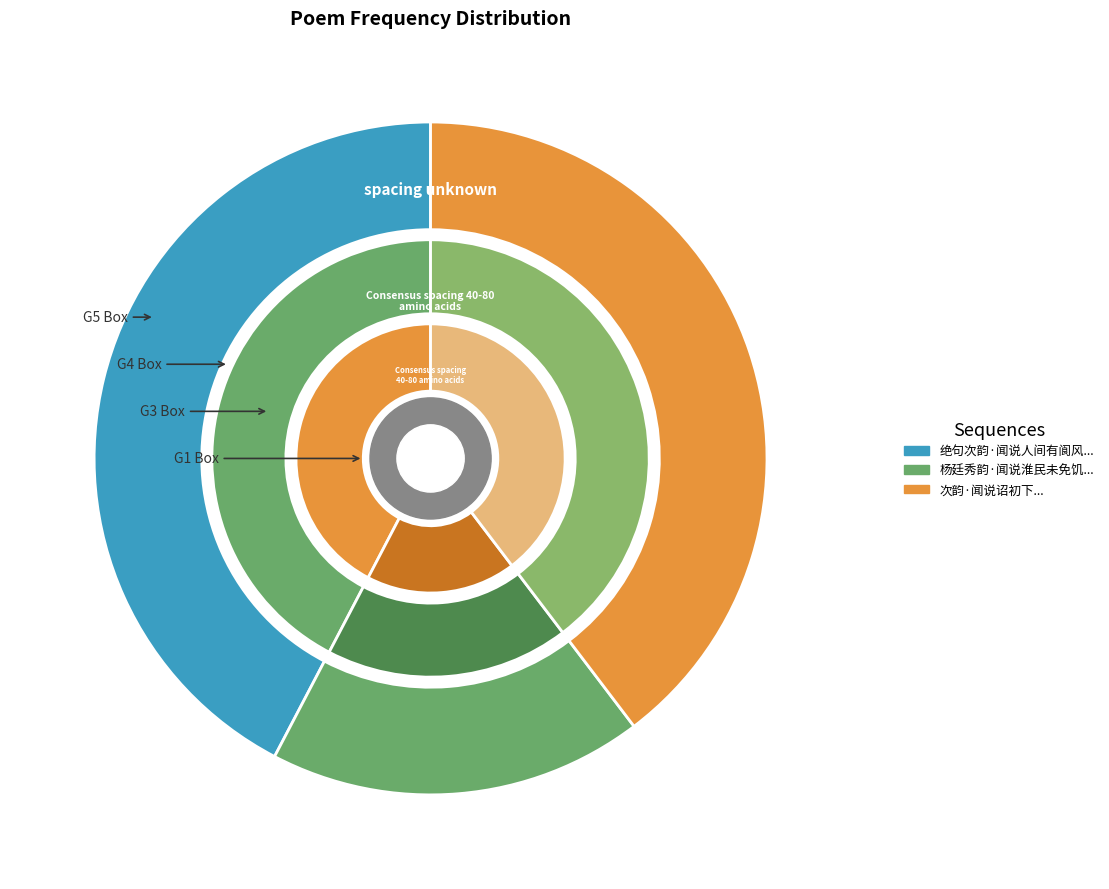

Which has a higher value, 绝句次韵·闻说人间有阆风 or 杨廷秀韵·闻说淮民未免饥?

绝句次韵·闻说人间有阆风